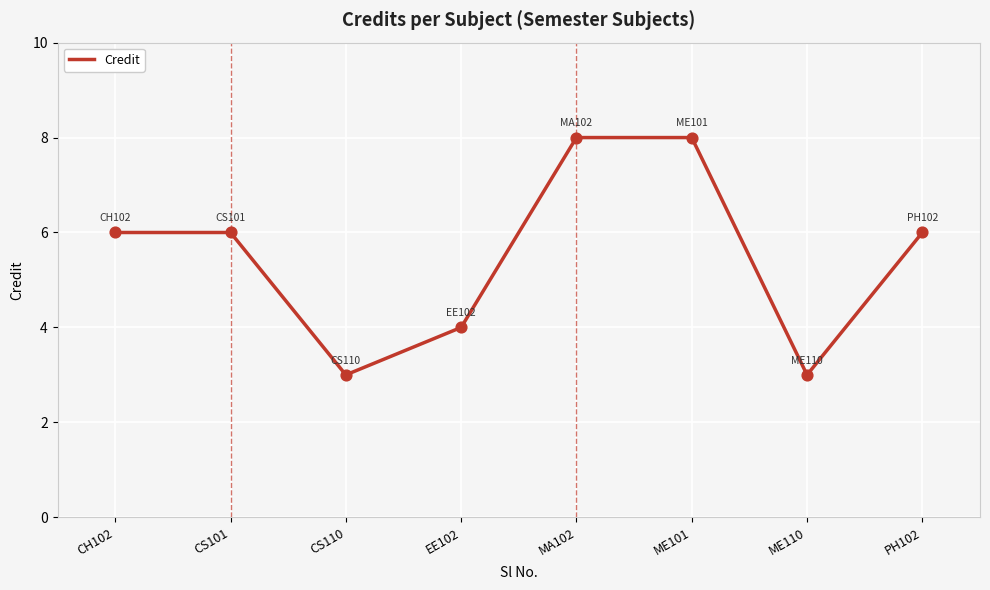

What is the ratio of the value at CH102 to the value at PH102?

1.0